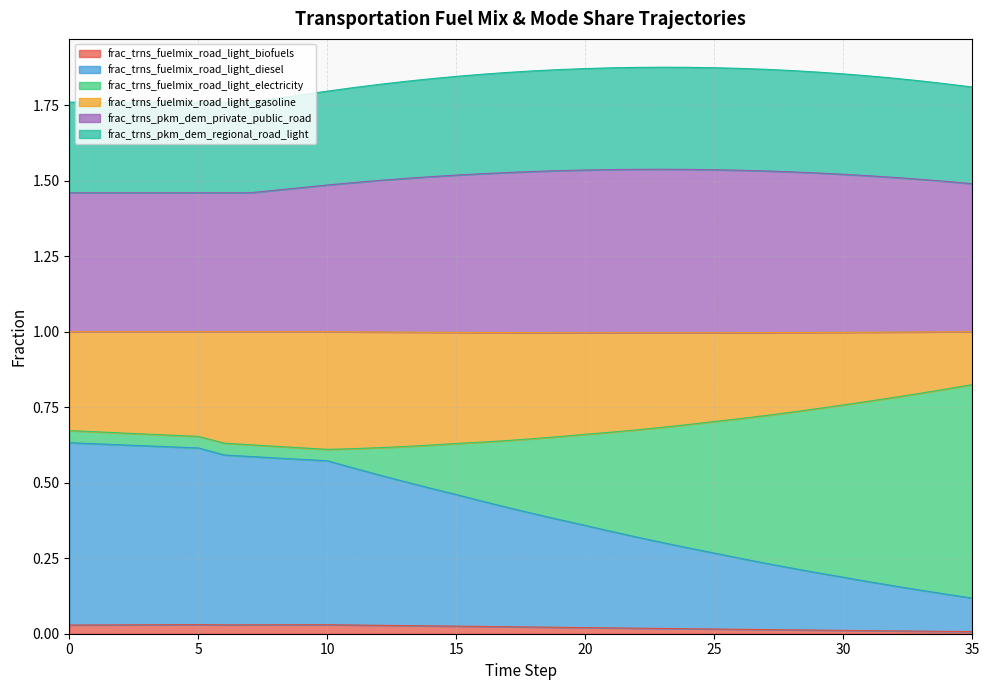

What are all the series names shown in the legend?

frac_trns_fuelmix_road_light_biofuels, frac_trns_fuelmix_road_light_diesel, frac_trns_fuelmix_road_light_electricity, frac_trns_fuelmix_road_light_gasoline, frac_trns_pkm_dem_private_public_road, frac_trns_pkm_dem_regional_road_light